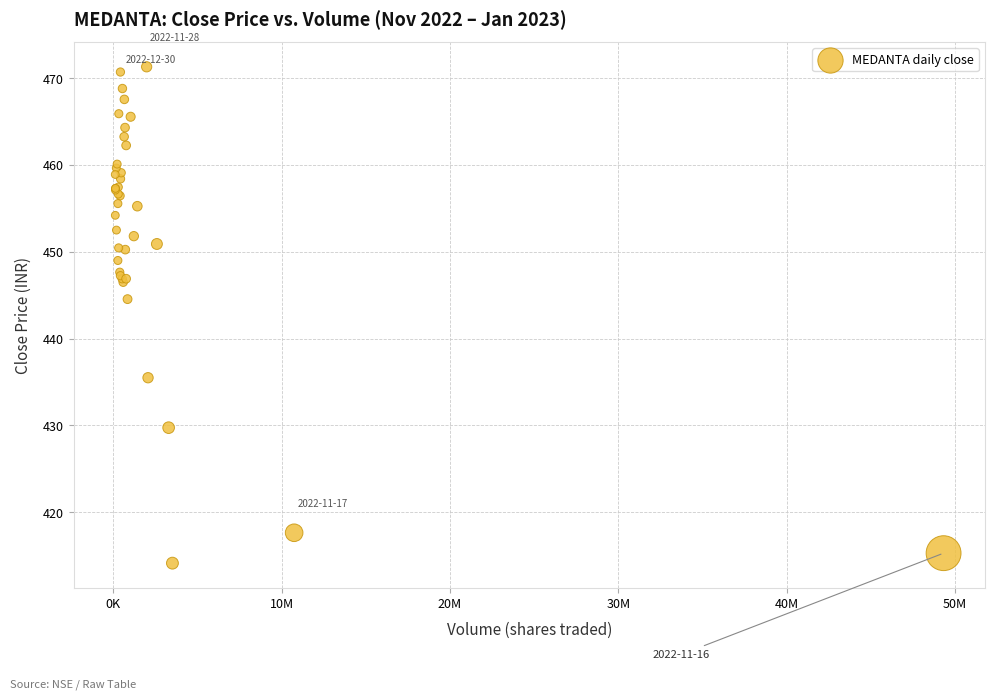

What Y value in the scatter plot is closest to 442?

444.6